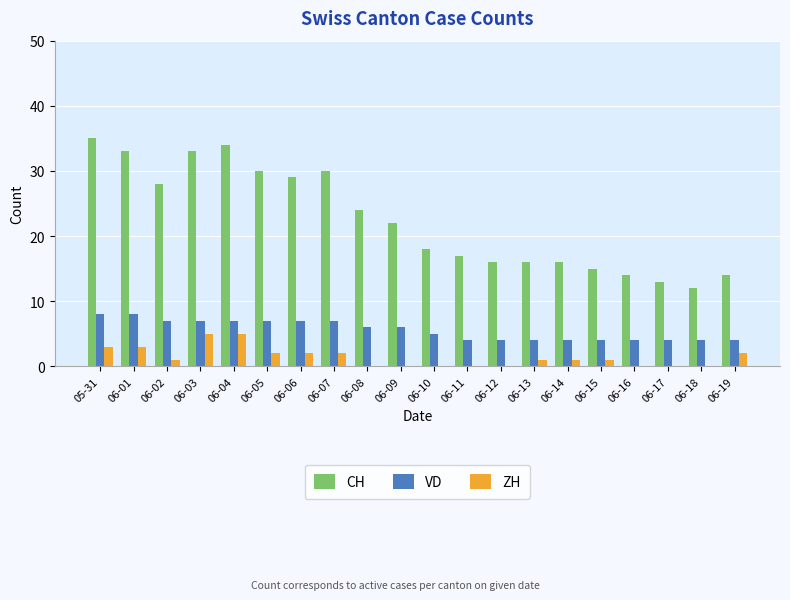

True or false: ZH has a value of -2 at 06-18.

False